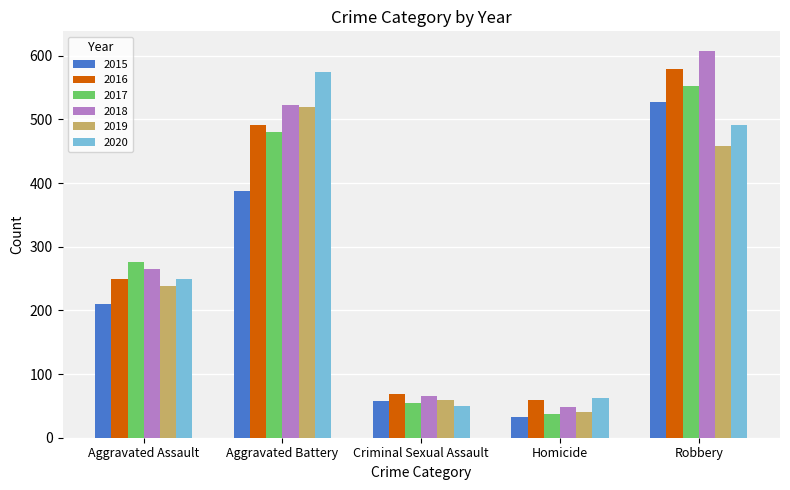

What is the average value of the 2020 series?

285